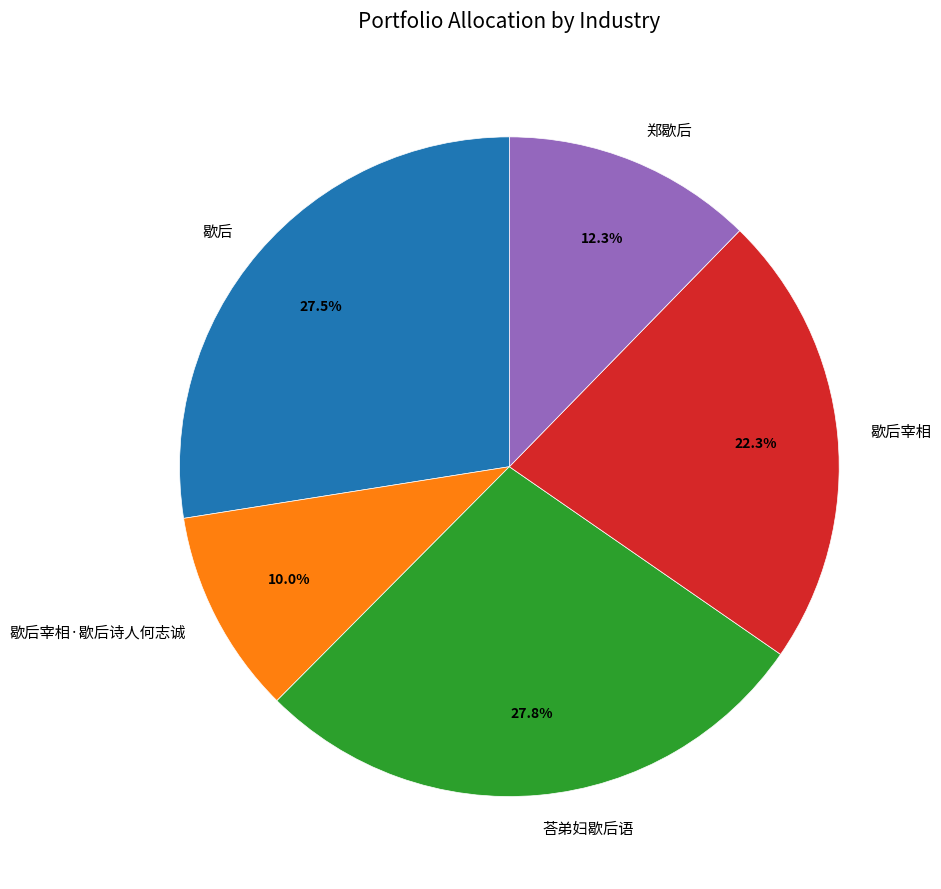

What percentage is the 荅弟妇歇后语 slice, to the nearest percent?

28%